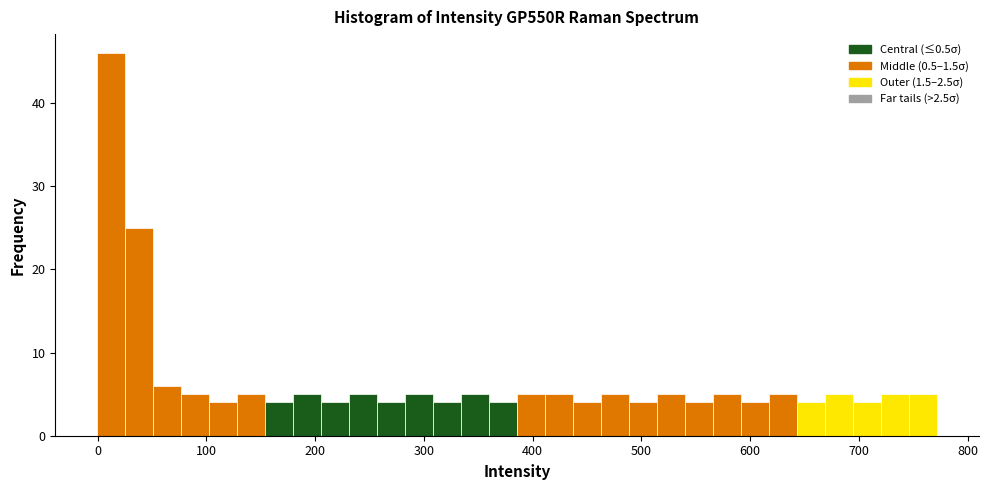

Around what value on the x-axis is the tallest bar? Give the approximate position of its centre, as read against the axis.

10